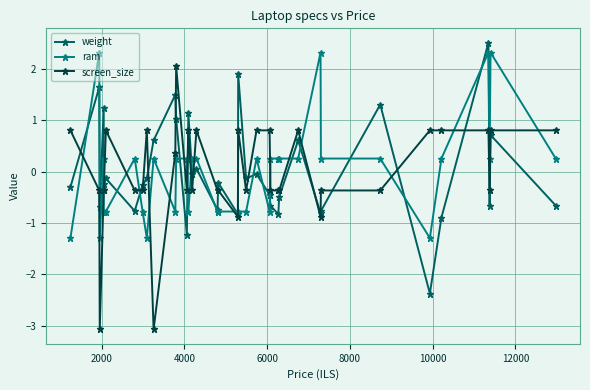

After their last crossing, which series has the higher values: screen_size or ram?

screen_size